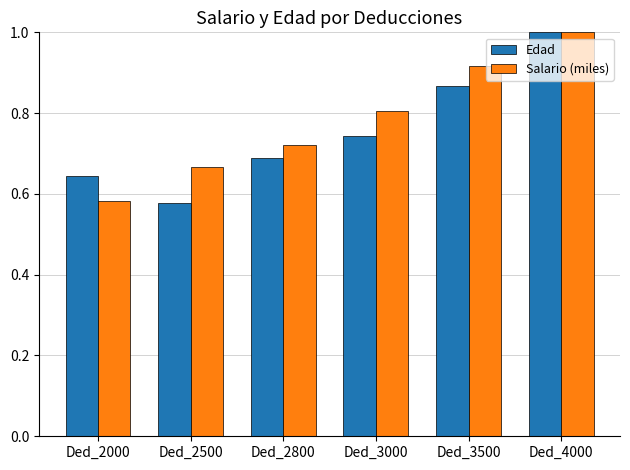

Count the number of data series in this chart.

2